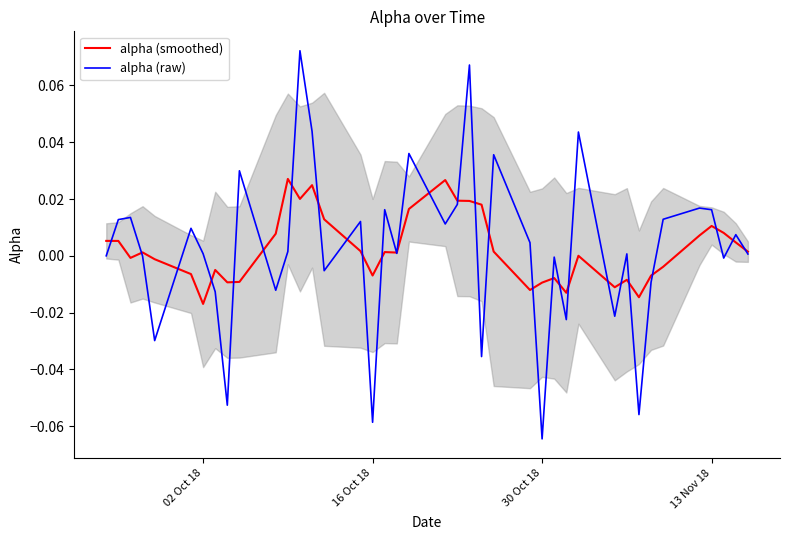

Reading left to right, extract all data points from this chart.

alpha (smoothed): 0.0	0.0	-0.0	0.0	-0.0	-0.0	-0.0	-0.0	-0.0	-0.0	0.0	0.0	0.0	0.0	0.0	0.0	-0.0	0.0	0.0	0.0	0.0	0.0	0.0	0.0	0.0	-0.0	-0.0	-0.0	-0.0	0.0	-0.0	-0.0	-0.0	-0.0	-0.0	0.0	0.0	0.0	0.0	0.0
alpha (raw): 0.0	0.0	0.0	-0.0	-0.0	0.0	0.0	-0.0	-0.1	0.0	-0.0	0.0	0.1	0.0	-0.0	0.0	-0.1	0.0	0.0	0.0	0.0	0.0	0.1	-0.0	0.0	0.0	-0.1	-0.0	-0.0	0.0	-0.0	0.0	-0.1	-0.0	0.0	0.0	0.0	-0.0	0.0	0.0